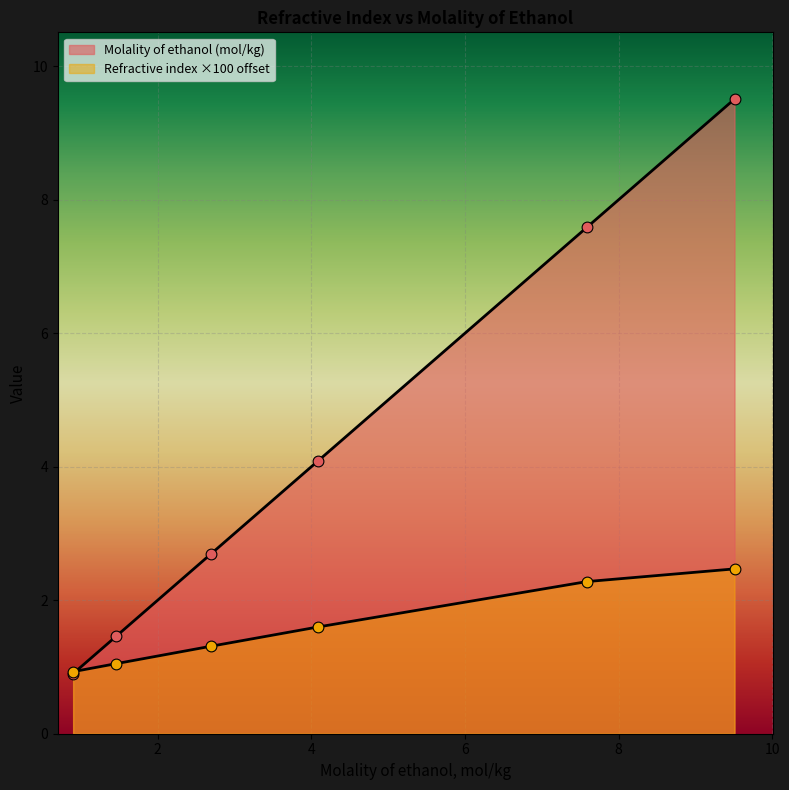

How many lines are shown in the chart?

2